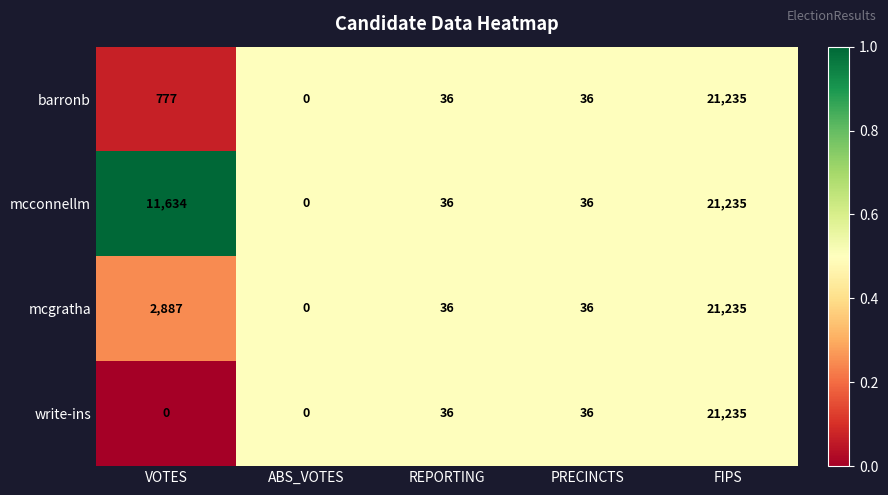

Which series has the largest total across all categories?

mcconnellm